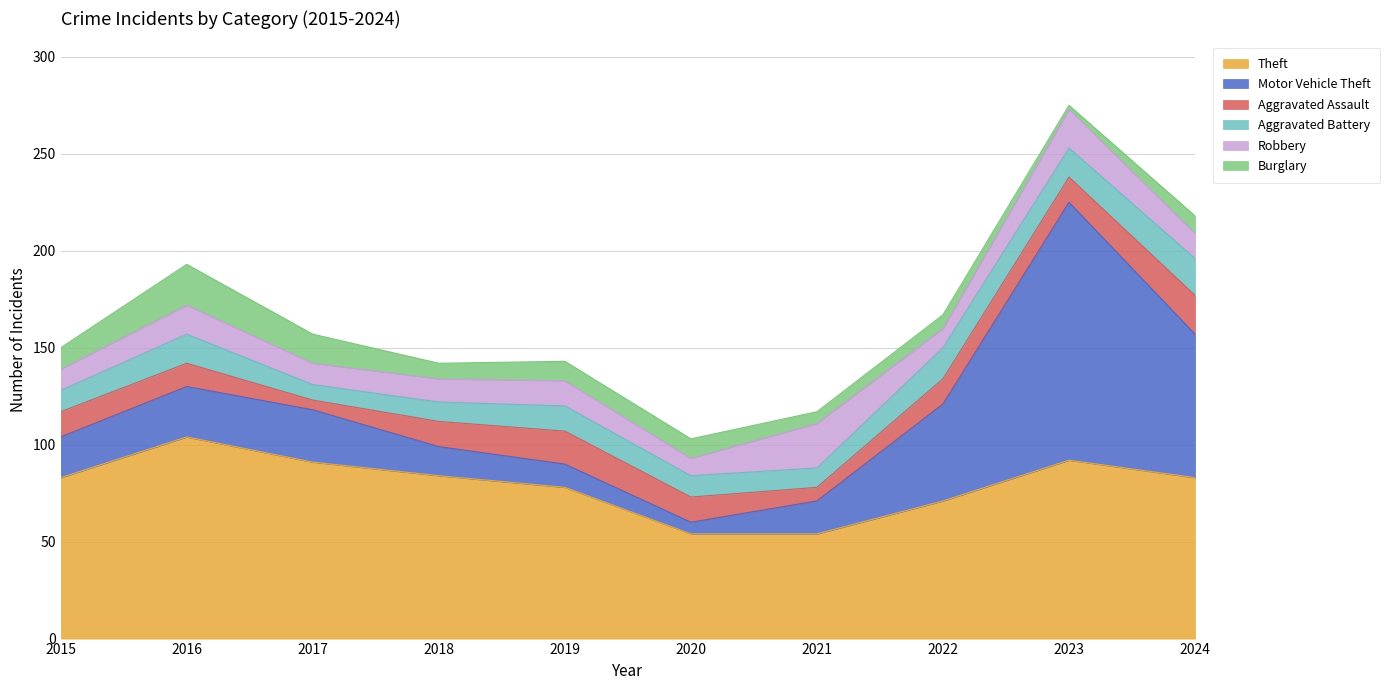

Reading left to right, what are all the values shown in this chart?

Theft: 83	104	91	84	78	54	54	71	92	83
Motor Vehicle Theft: 21	26	27	15	12	6	17	50	133	74
Aggravated Assault: 13	12	5	13	17	13	7	13	13	20
Aggravated Battery: 11	15	8	10	13	11	10	16	15	19
Robbery: 11	15	11	12	13	9	23	10	20	13
Burglary: 11	21	15	8	10	10	6	7	2	9